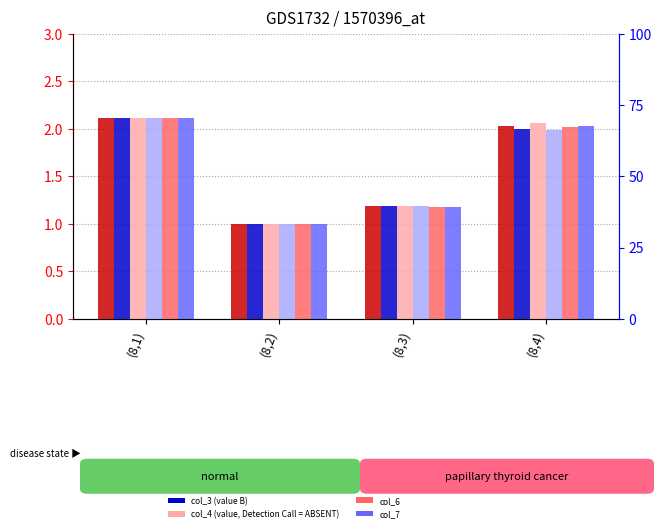

Is it true that col_5 equals 2.1 at (8,1)?

True